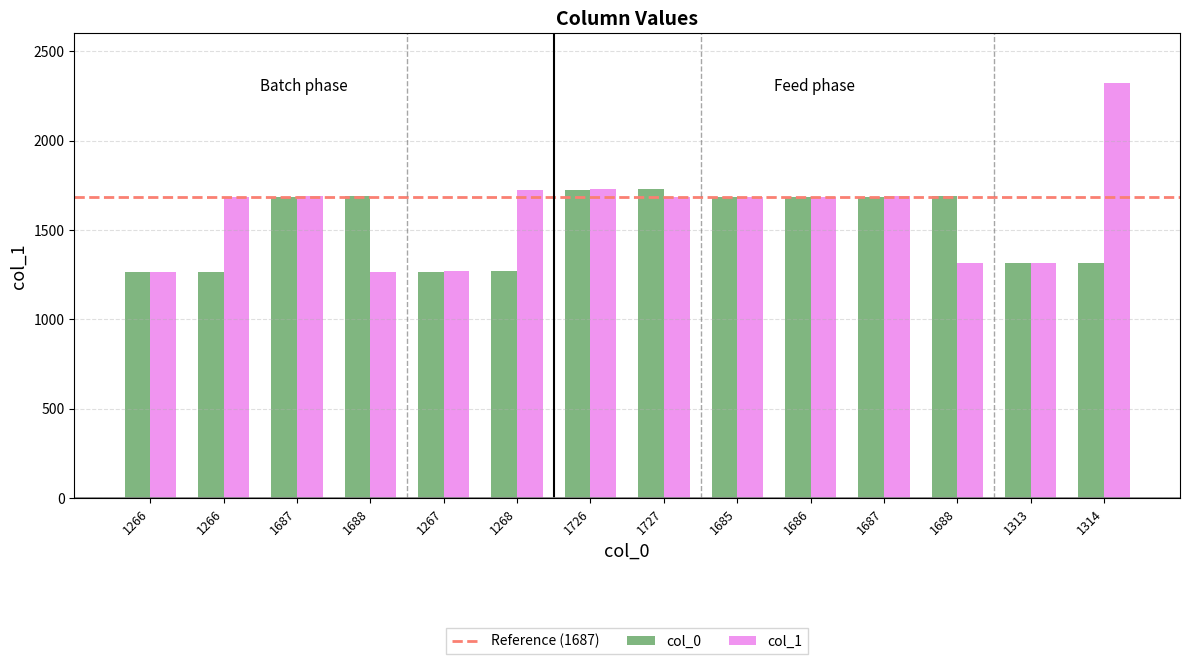

How many categories are shown in the chart?

14